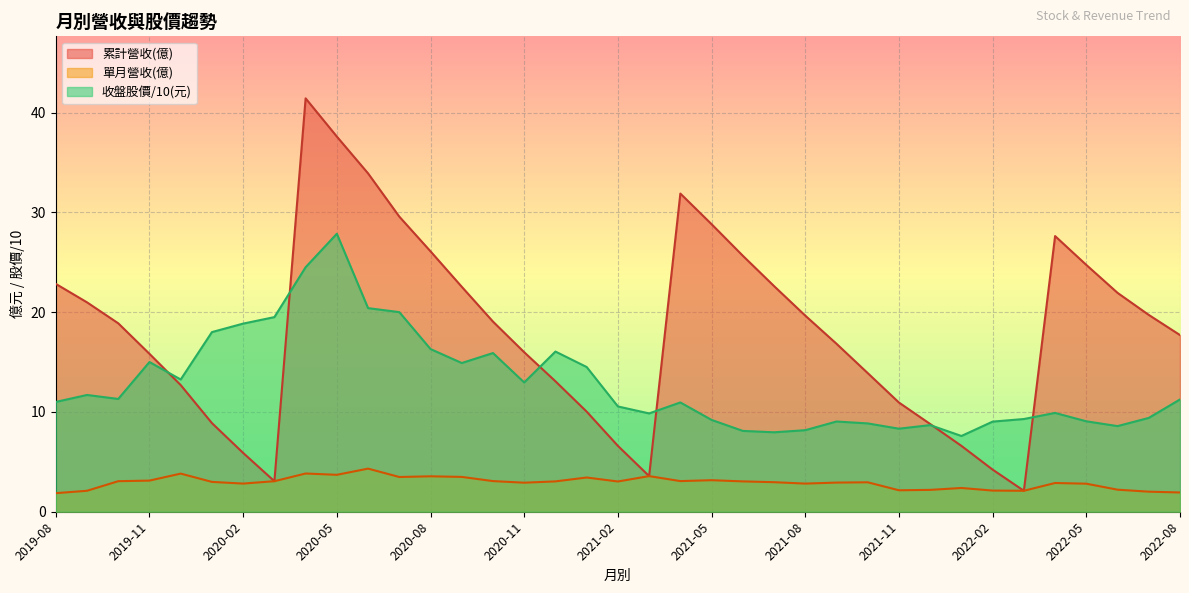

What is the difference between the highest and lowest values at 2021-12?

6.6